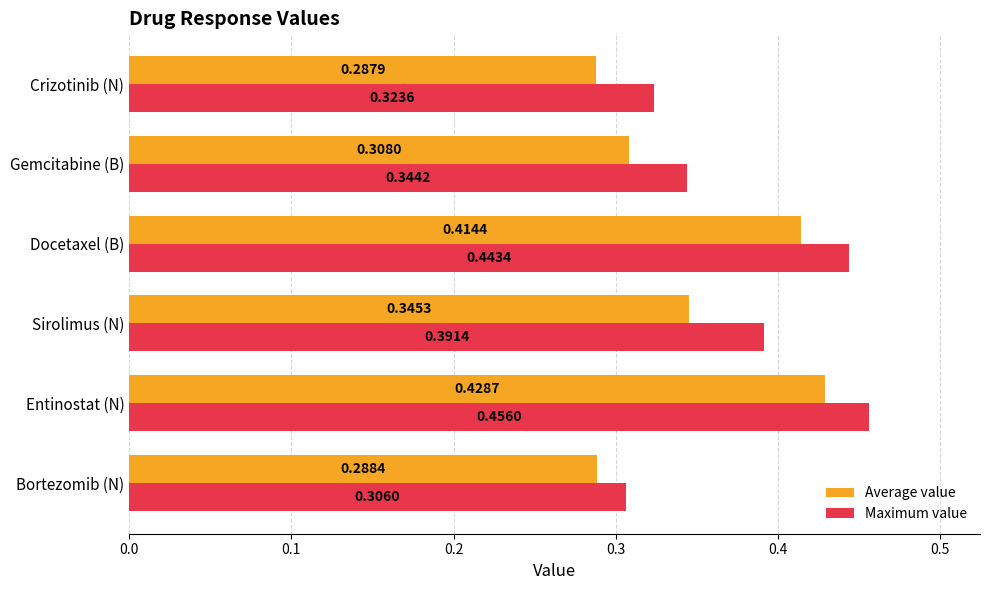

What is the difference between the second highest and second lowest values in the Average value series?

0.1